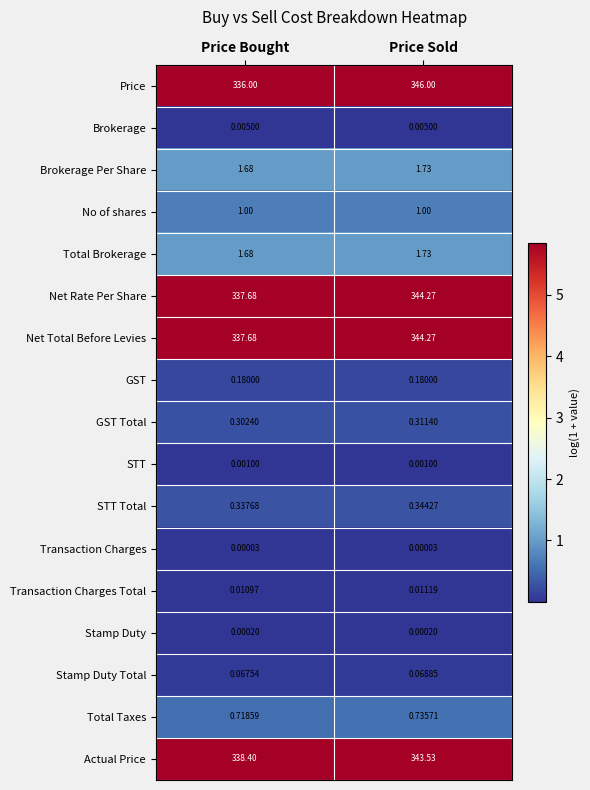

Which series has the largest range (max minus min)?

Price